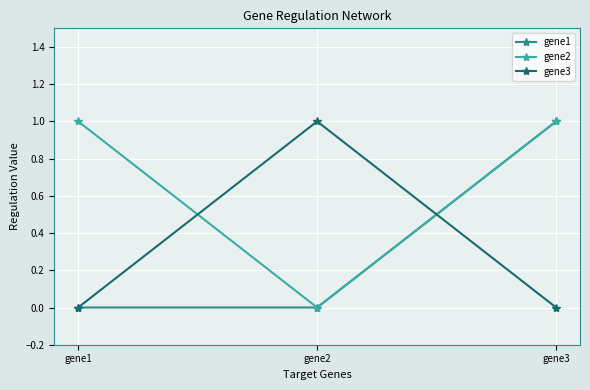

What is the value of the gene3 point at the 2nd from the left?

1